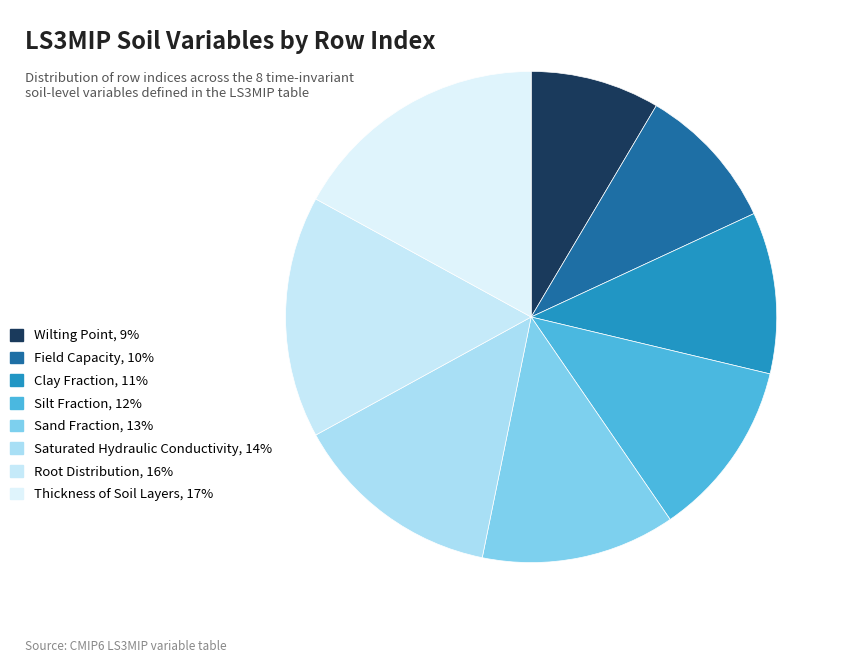

How many slices are in this pie chart?

8